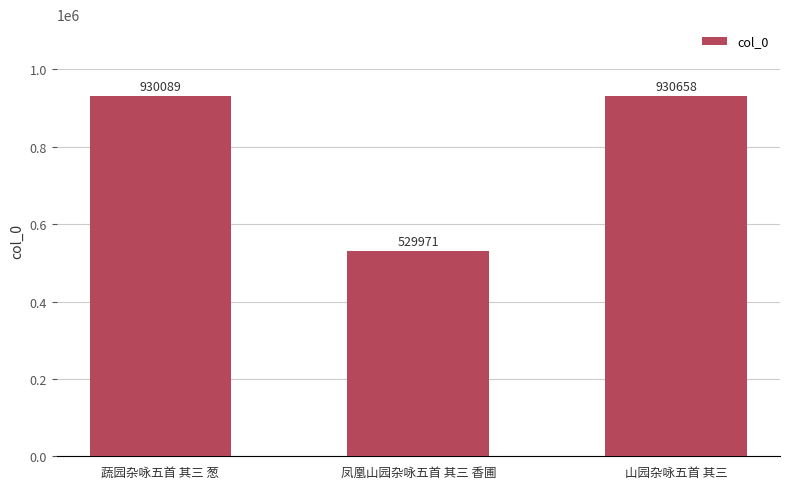

Are the bars grouped side by side (vs. stacked)?

No